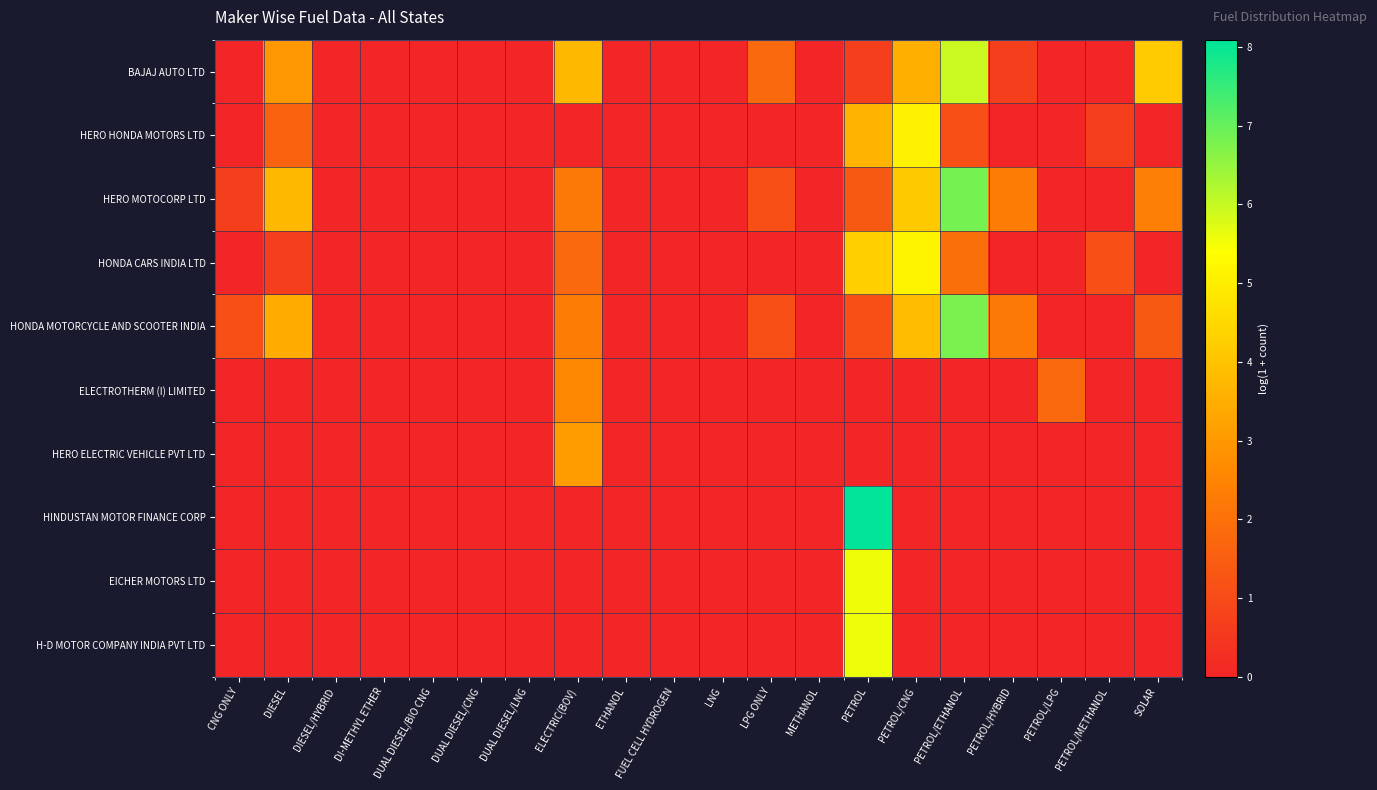

At which category is the sum across all series the highest?

PETROL